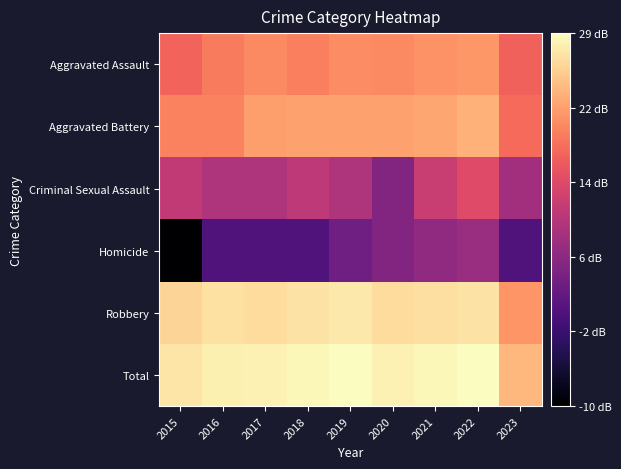

Count the number of data series in this chart.

6